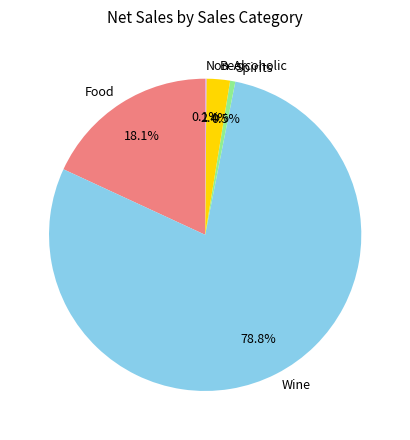

Does Spirits account for over 50% of the chart?

No